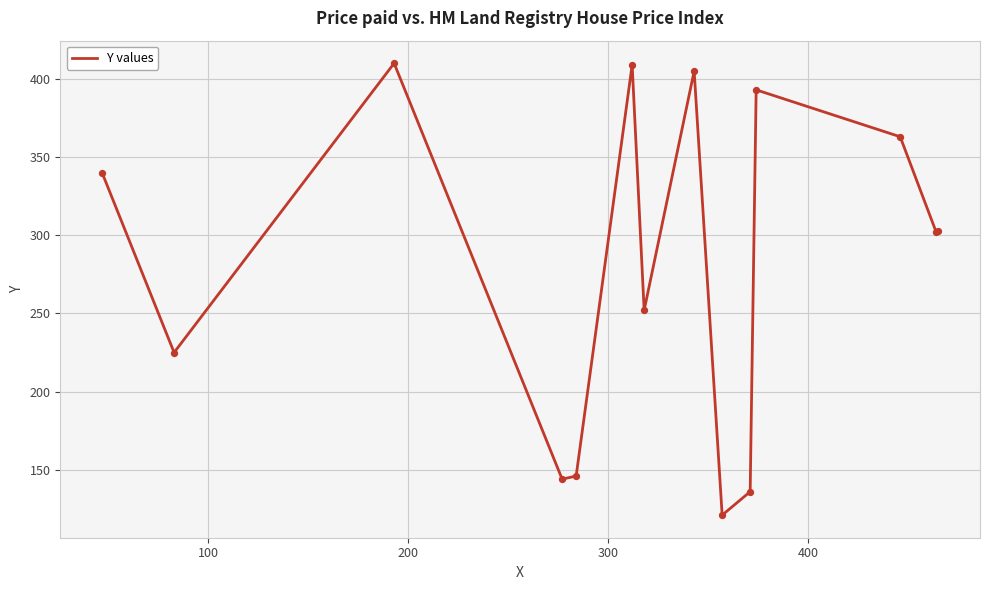

What is the minimum value shown in the chart?

121